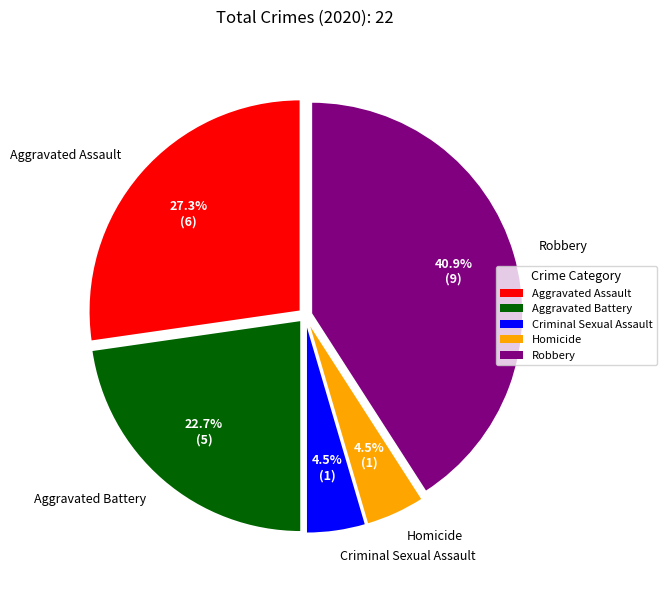

What percentage do Aggravated Assault and Homicide together represent?

31.8%